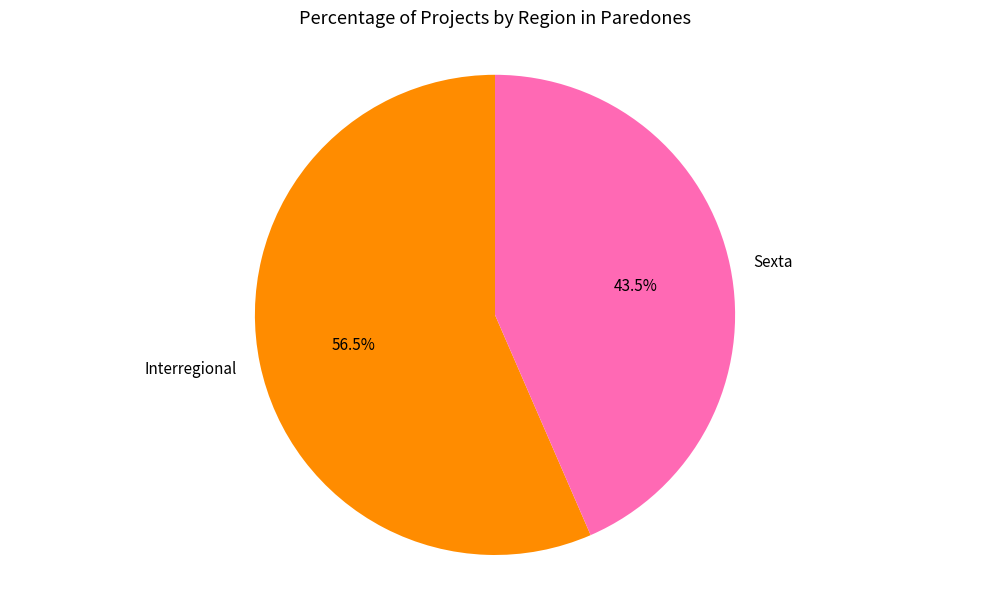

Which slice represents more than half of the pie?

Interregional